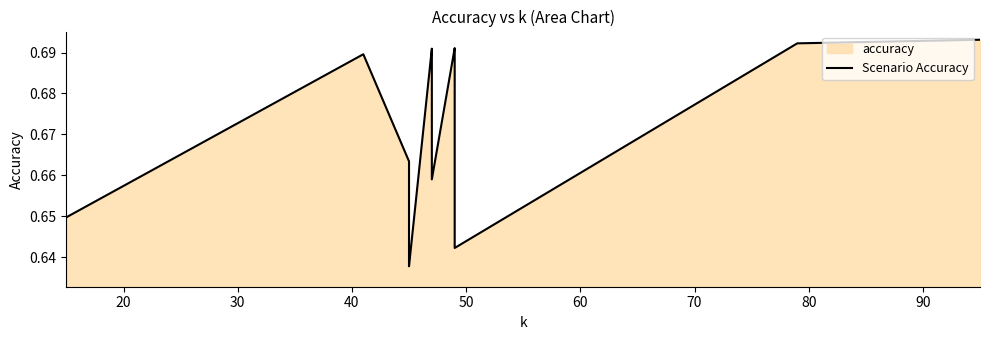

What is the maximum value shown in the chart?

0.7